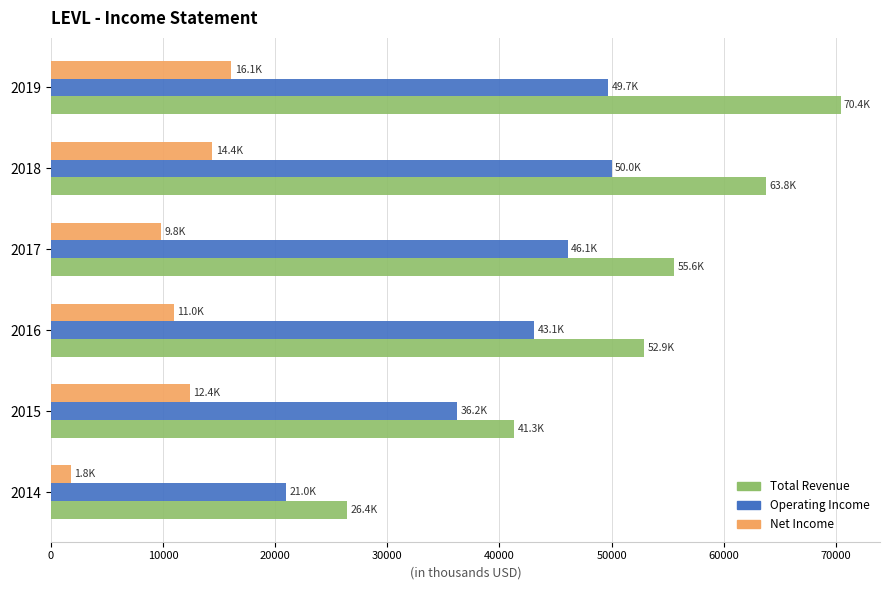

How many series are shown in this chart?

3